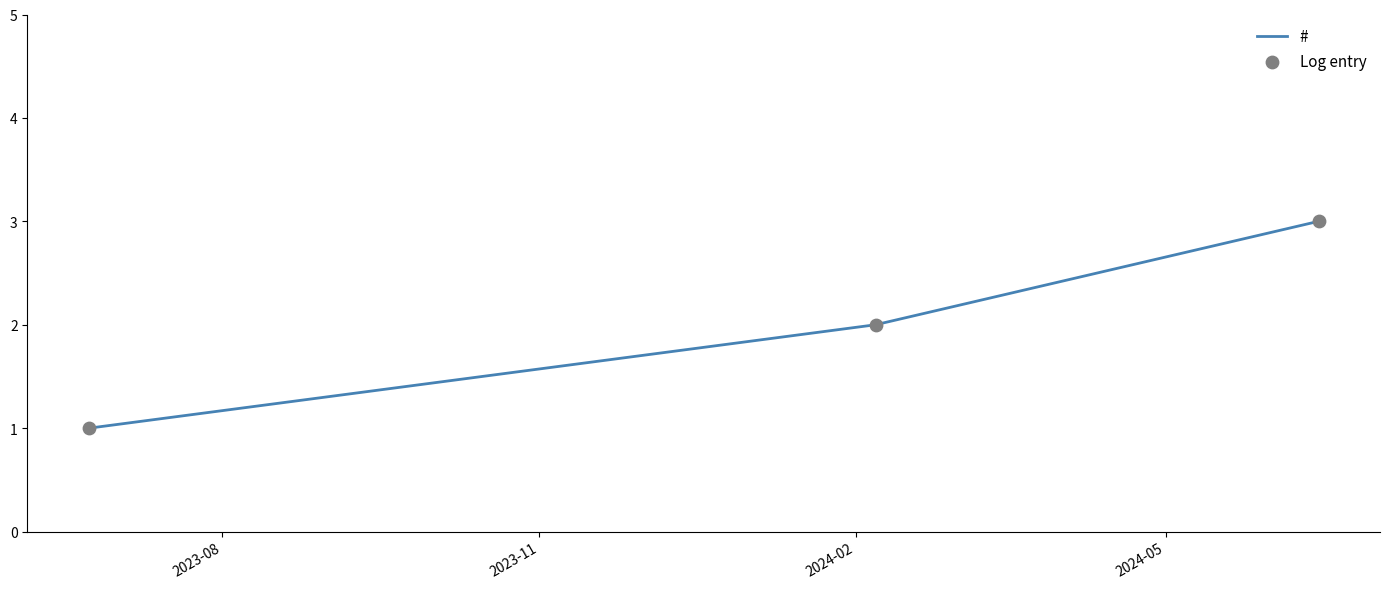

What is the sum of all values?

6